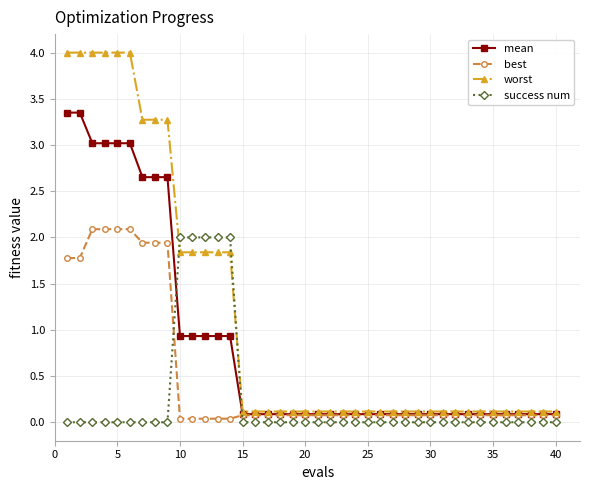

What is the value of the mean point at the 38th from the left?

0.1